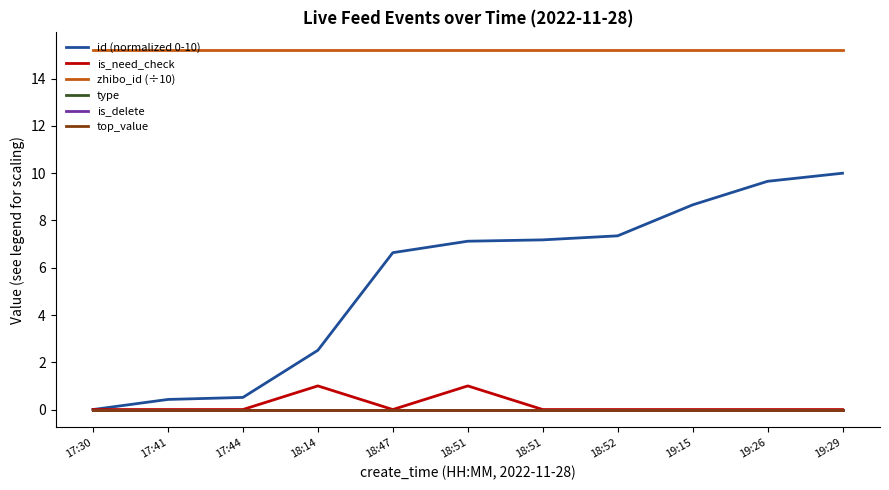

What are all the series names shown in the legend?

id (normalized 0-10), is_need_check, zhibo_id (÷10), type, is_delete, top_value